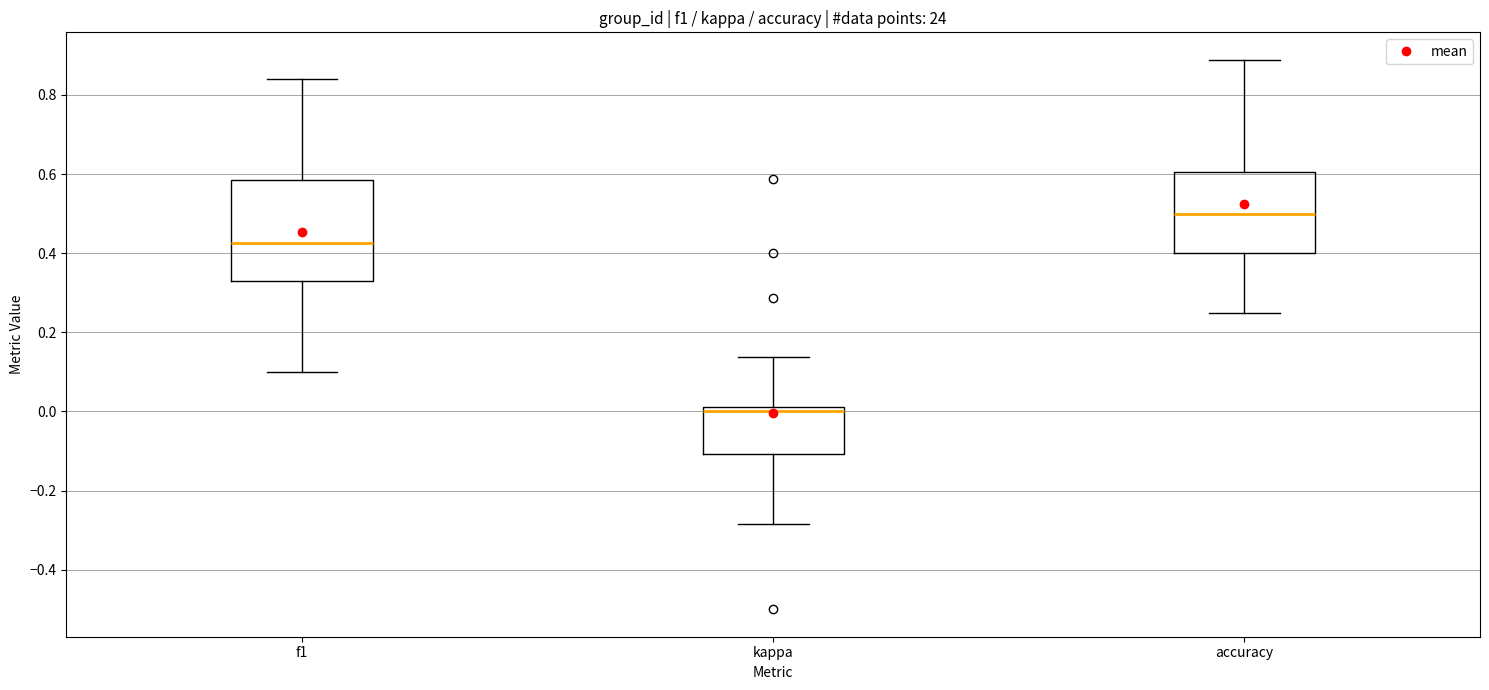

Reading left to right, transcribe this box plot: for each box, give where its median line is, the range the box spans, and where its two whiskers end, as read against the y-axis. The values are not printed on the chart, so give them approximately, as read against the axis.

f1: median 0.42, box 0.32 to 0.58, whiskers 0.10 to 0.84
kappa: median 0.00, box -0.10 to 0.02, whiskers -0.28 to 0.14
accuracy: median 0.50, box 0.40 to 0.60, whiskers 0.26 to 0.88